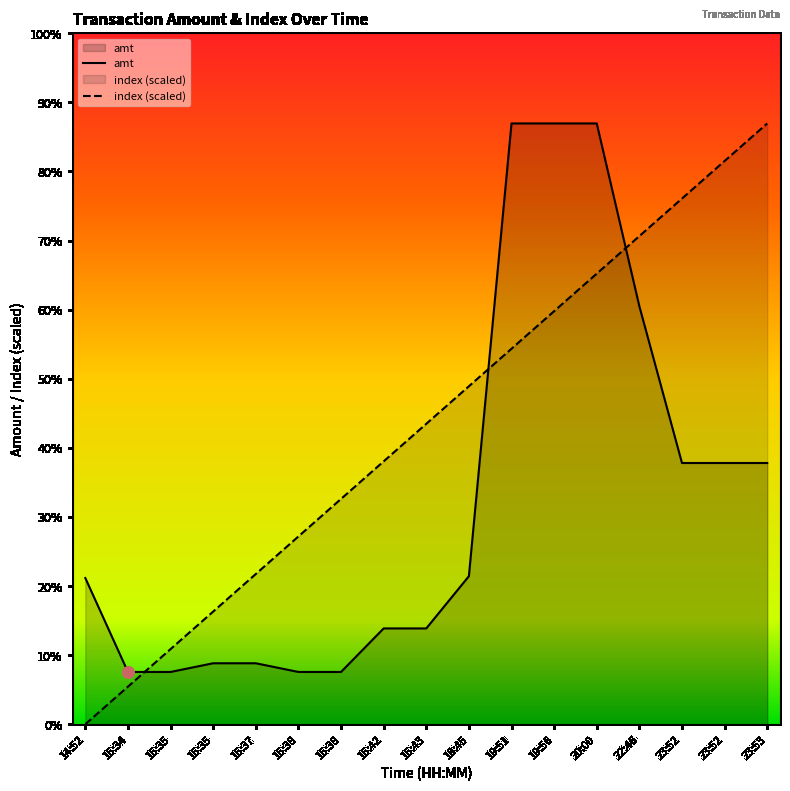

Which series has the widest spread of Y values?

index